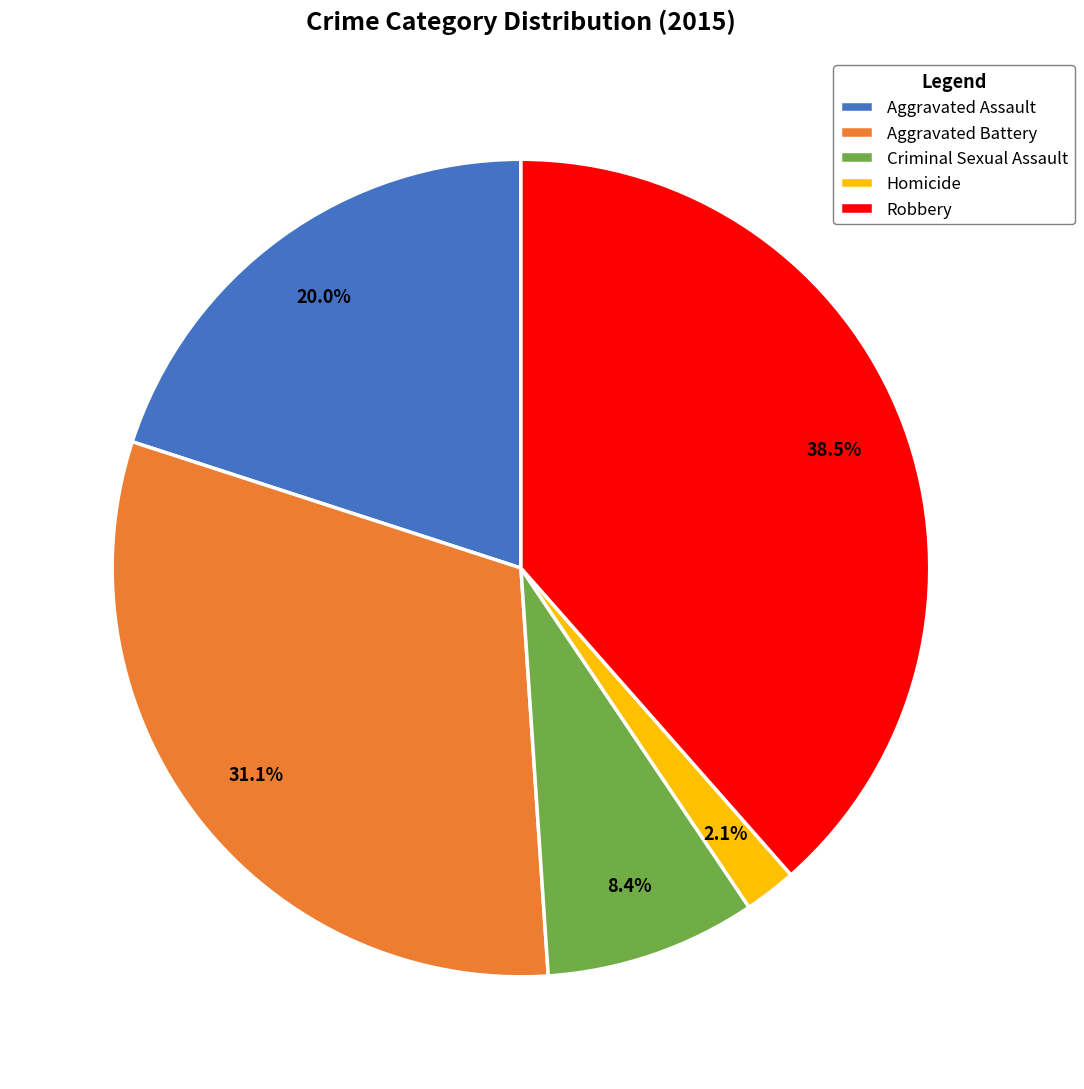

To the nearest percent, what is the average slice percentage?

20%